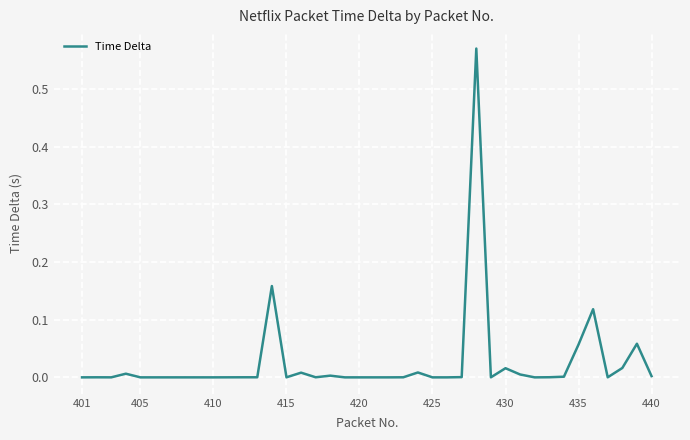

Is it true that the value at 405 is 0.0?

True